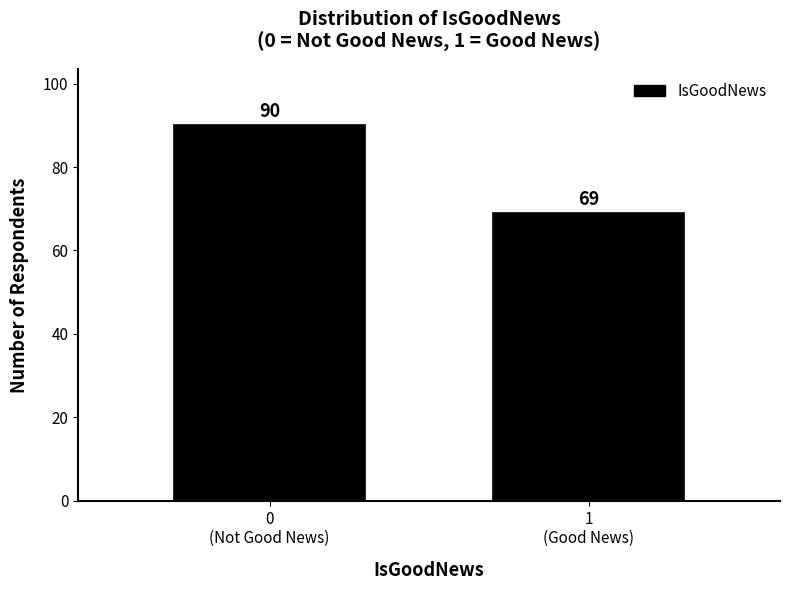

Reading left to right, extract all data points from this chart.

90	69